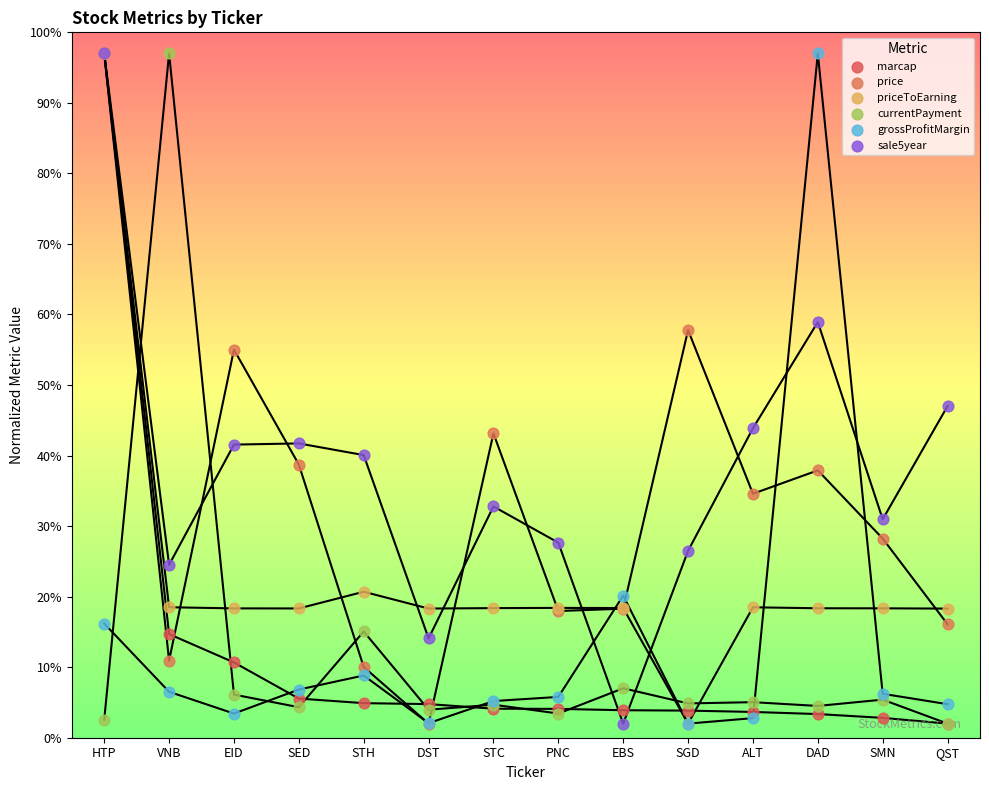

At how many categories does at least one series exceed 69?

3